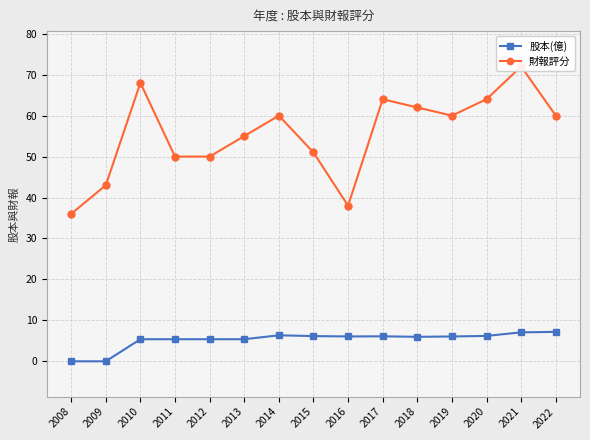

Where is the first local minimum for 股本(億)?

2016